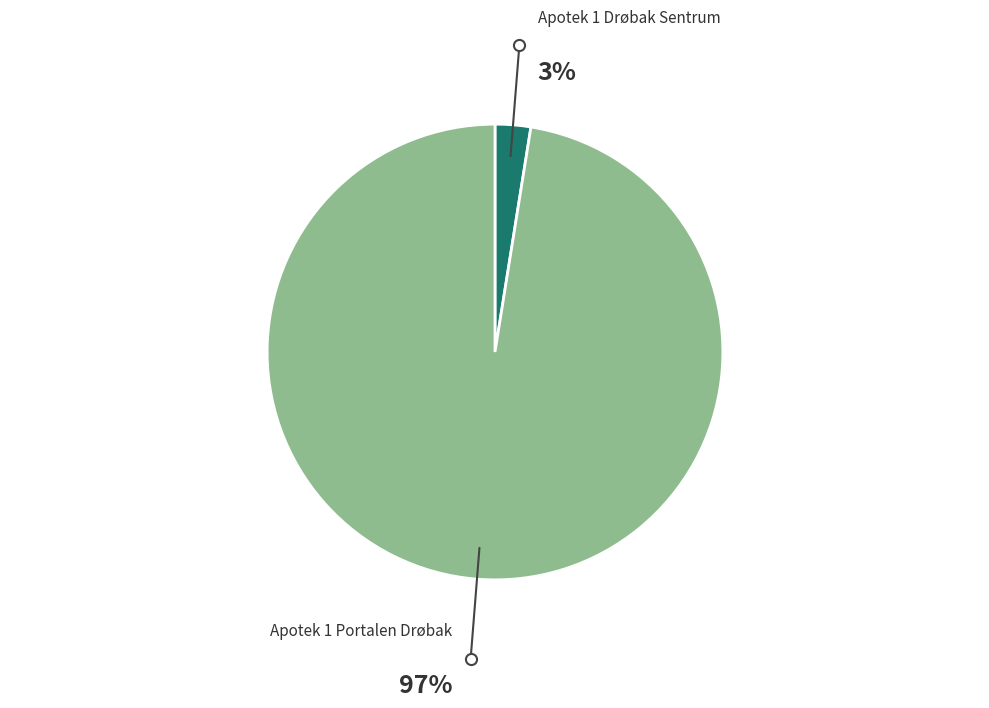

How many segments does this pie chart have?

2